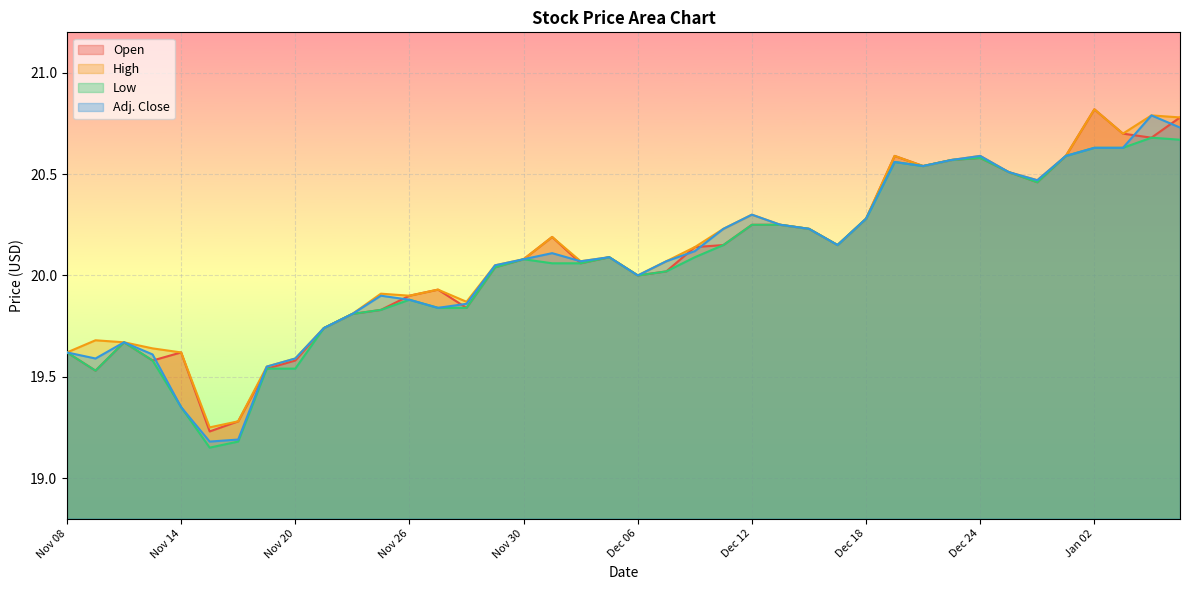

How many distinct data groups are displayed?

4